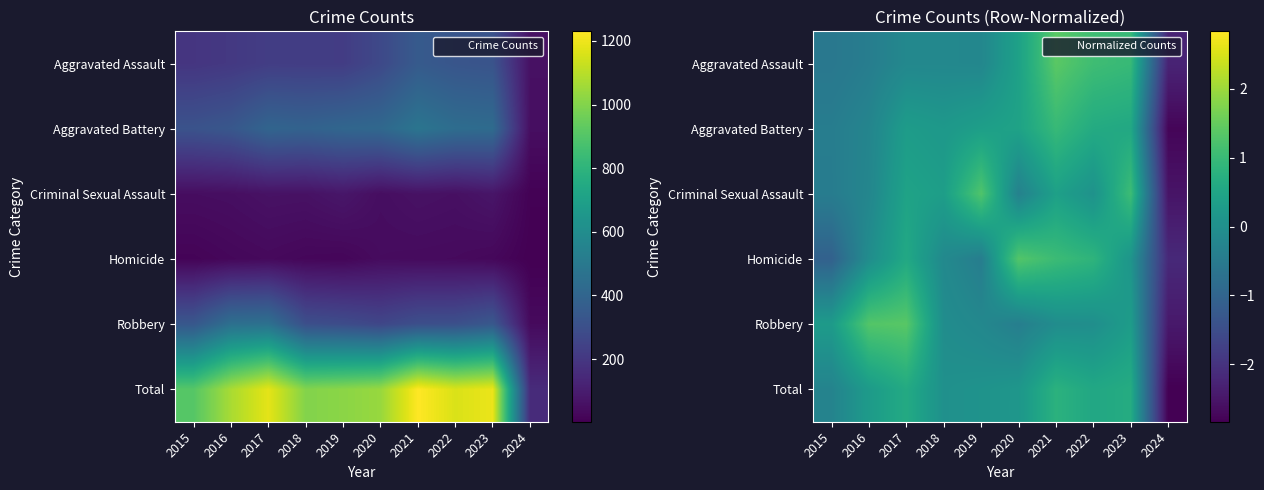

How many data points in Total are less than 0?

2